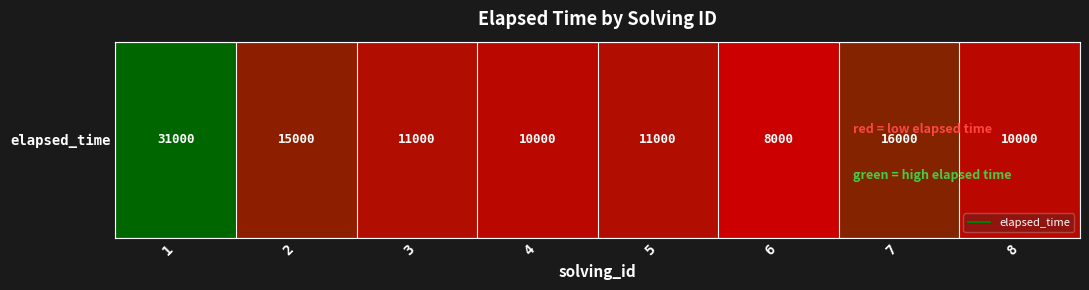

What is the minimum value shown in the chart?

8000